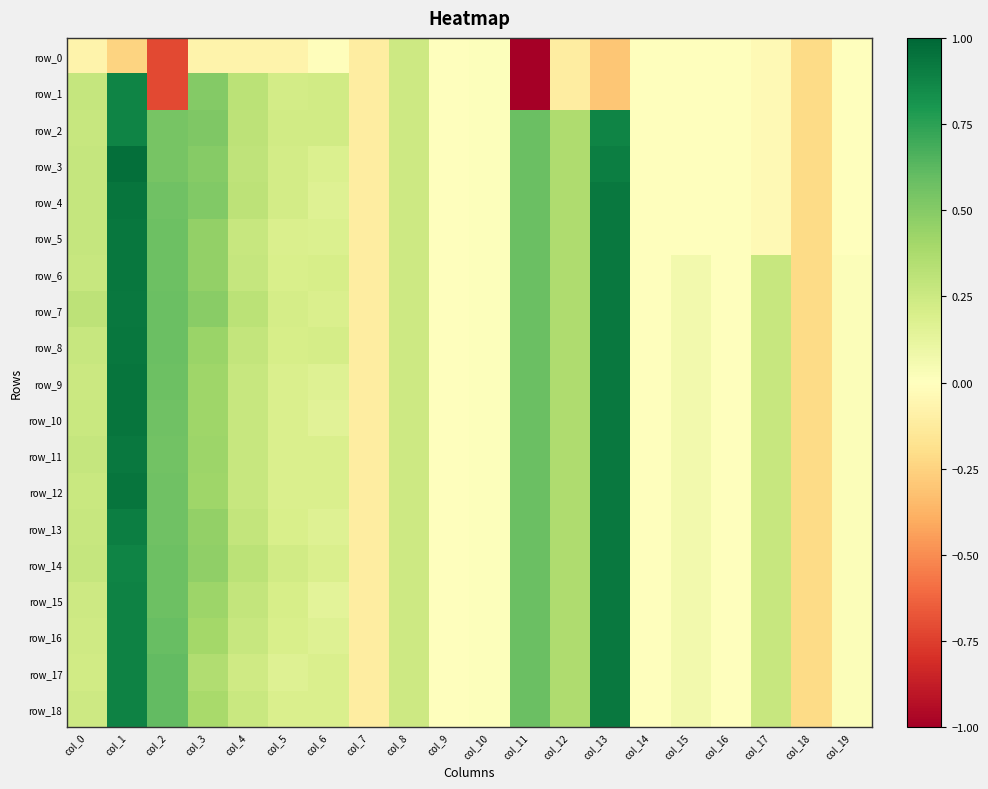

What is the total value across all series at col_13?

15.0